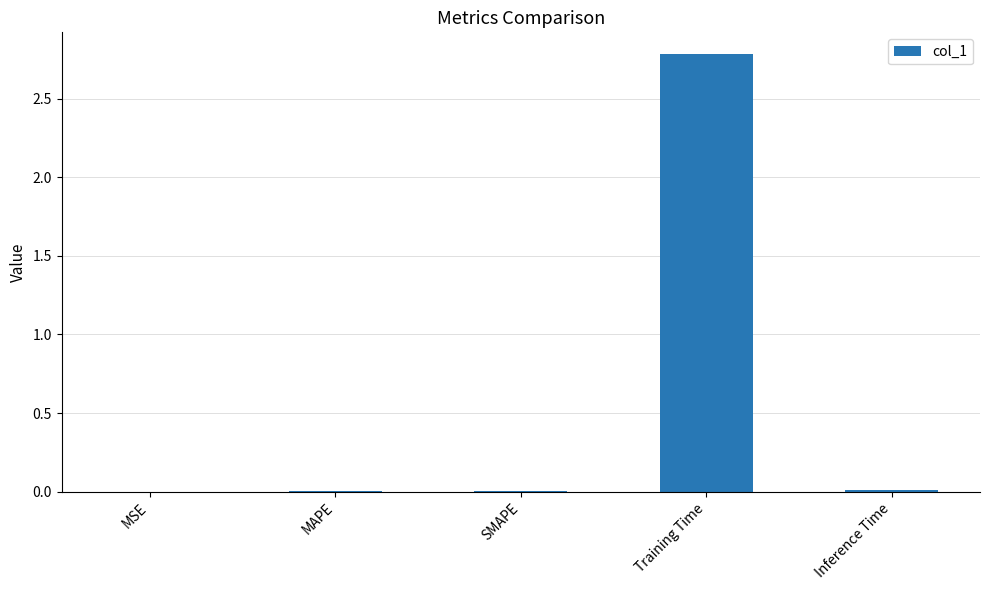

What is the sum of all values?

2.8